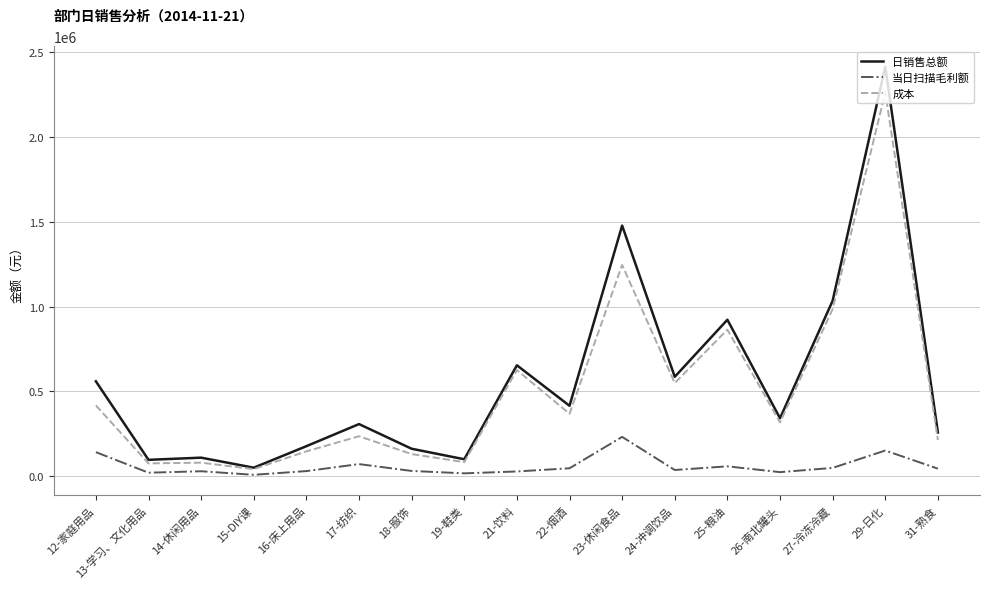

What is the greatest value displayed?

2412791.3